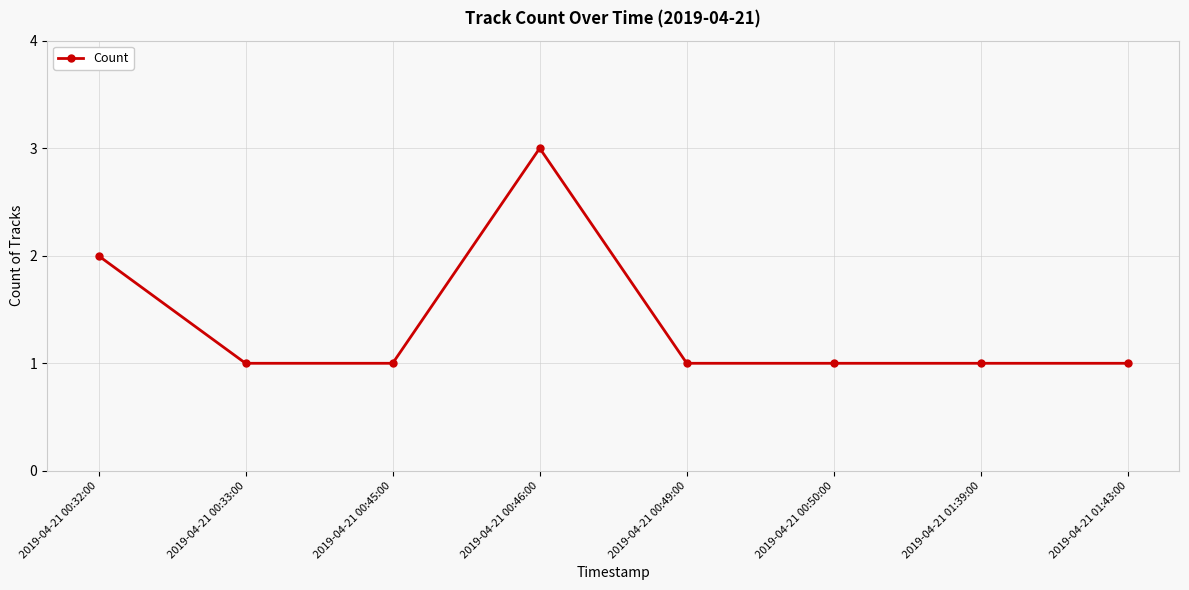

What is the difference between the maximum and minimum values?

2